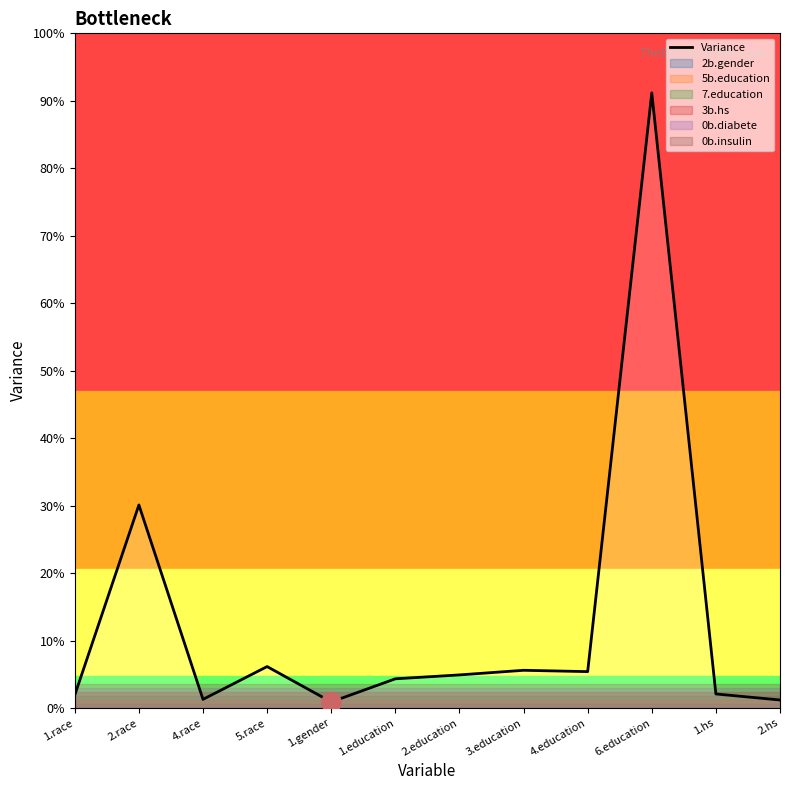

Where is the first local minimum?

4.race